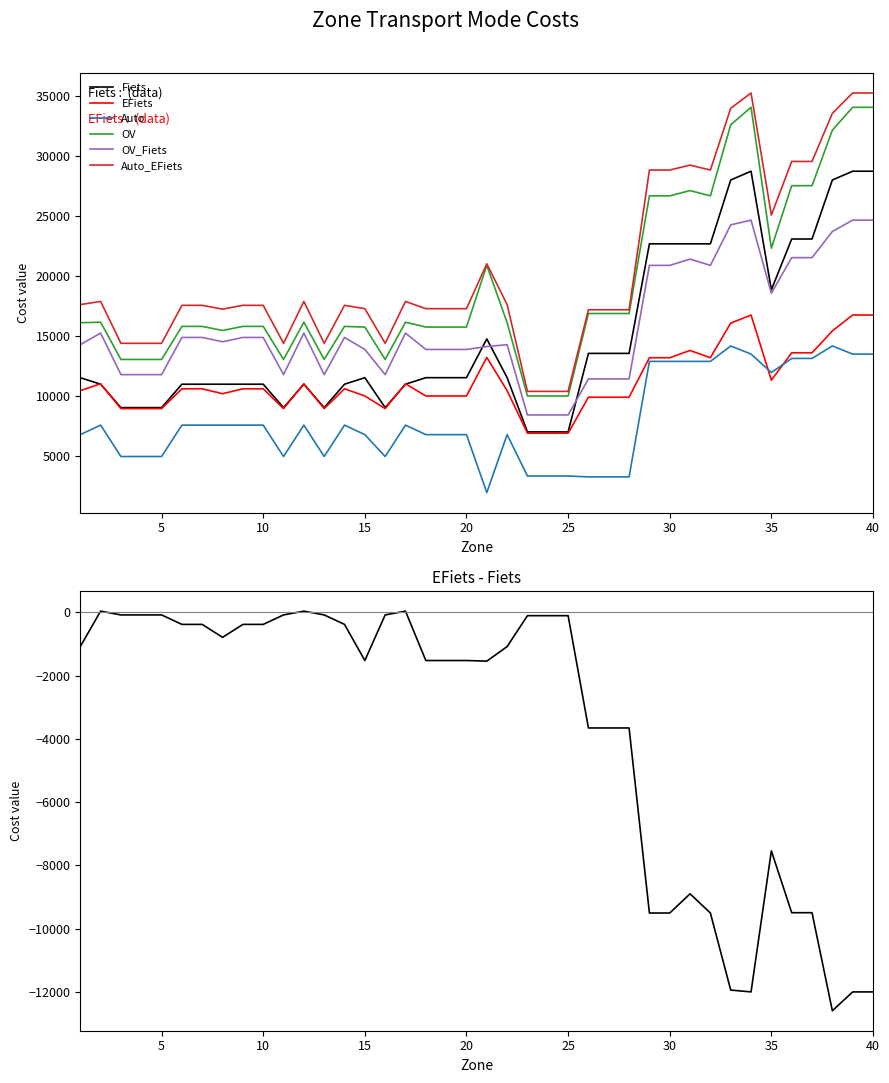

What is the value of the Auto point at the 14th from the left?

7536.6